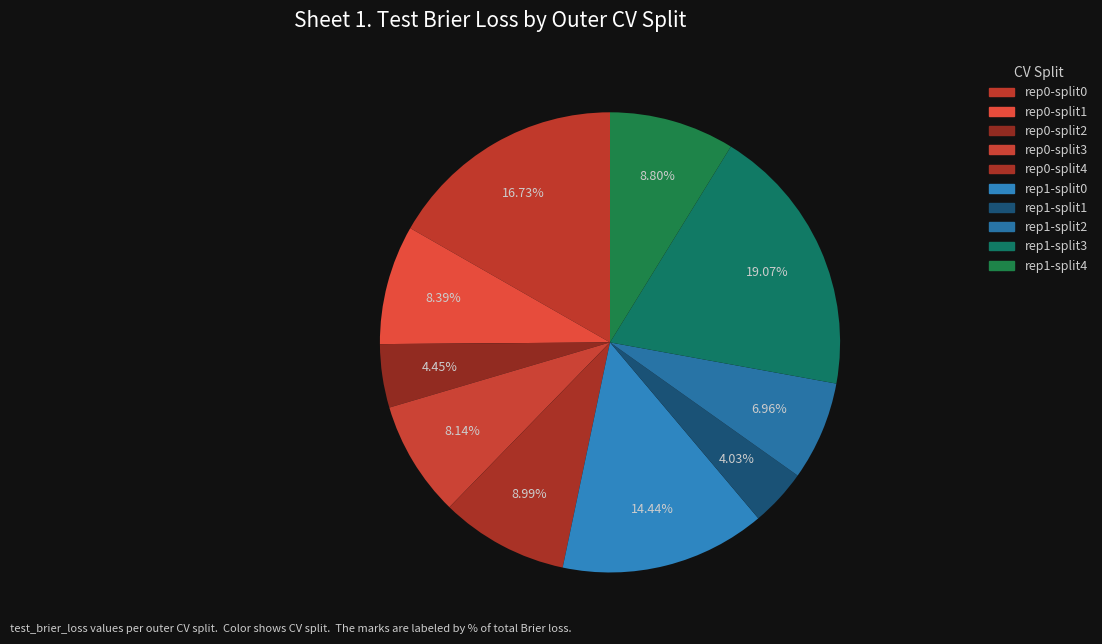

Rank the categories by value from highest to lowest.

outer-repetition1_outer-split3, outer-repetition0_outer-split0, outer-repetition1_outer-split0, outer-repetition0_outer-split4, outer-repetition1_outer-split4, outer-repetition0_outer-split1, outer-repetition0_outer-split3, outer-repetition1_outer-split2, outer-repetition0_outer-split2, outer-repetition1_outer-split1